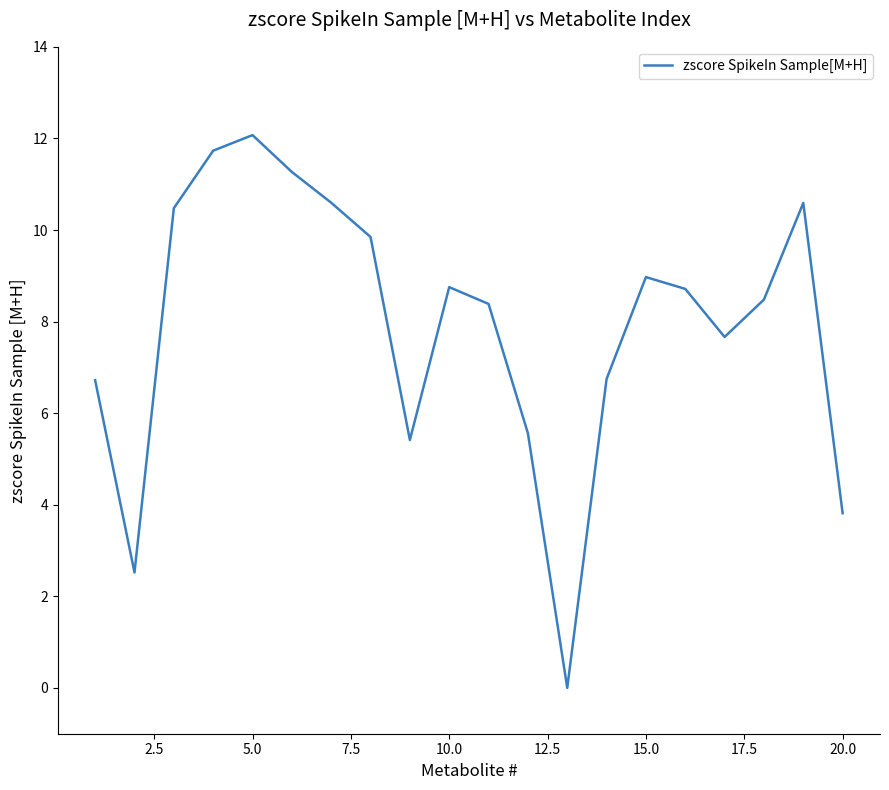

What is the difference between the maximum and minimum values?

12.1